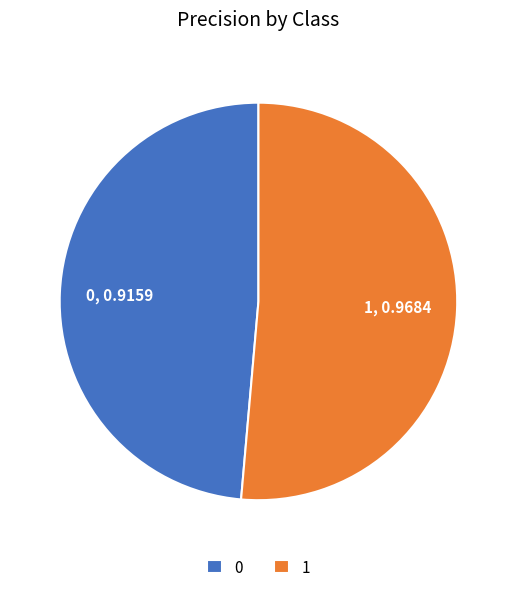

Rank the categories by value from lowest to highest.

0, 1